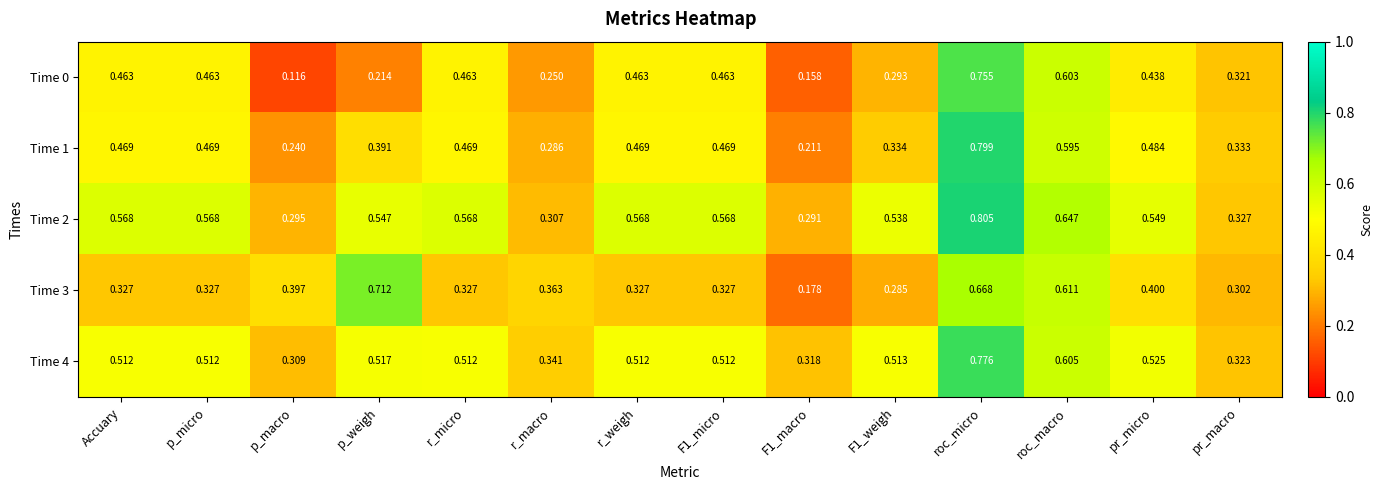

At which label does Time 2 reach its peak?

roc_micro